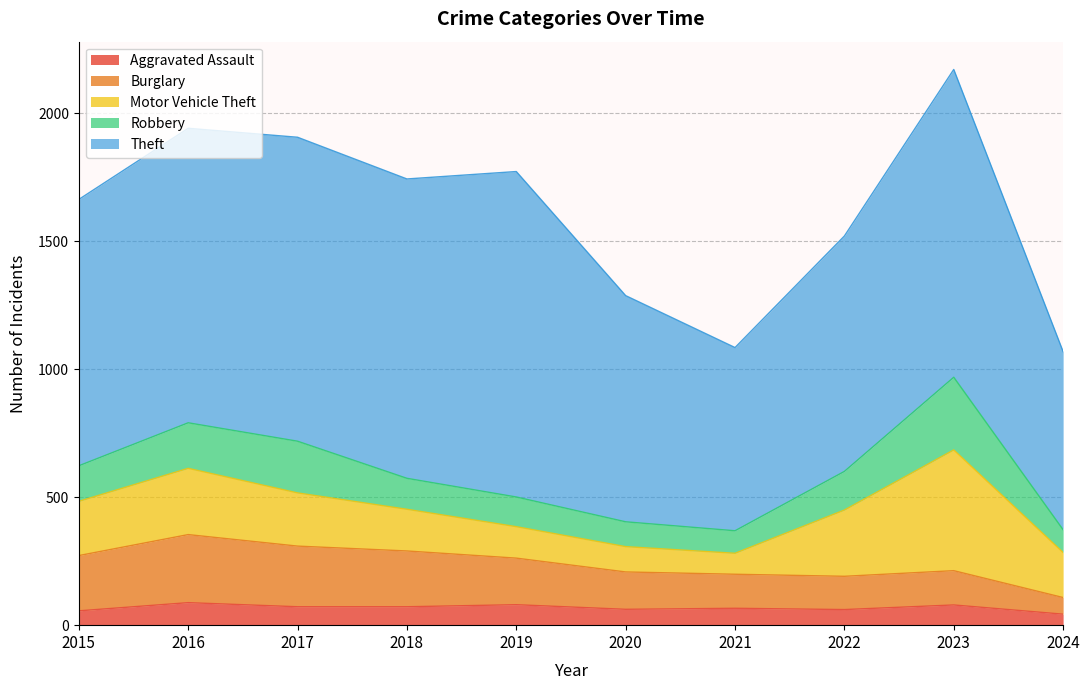

Read the Theft value at 2020, to the nearest 10.

880